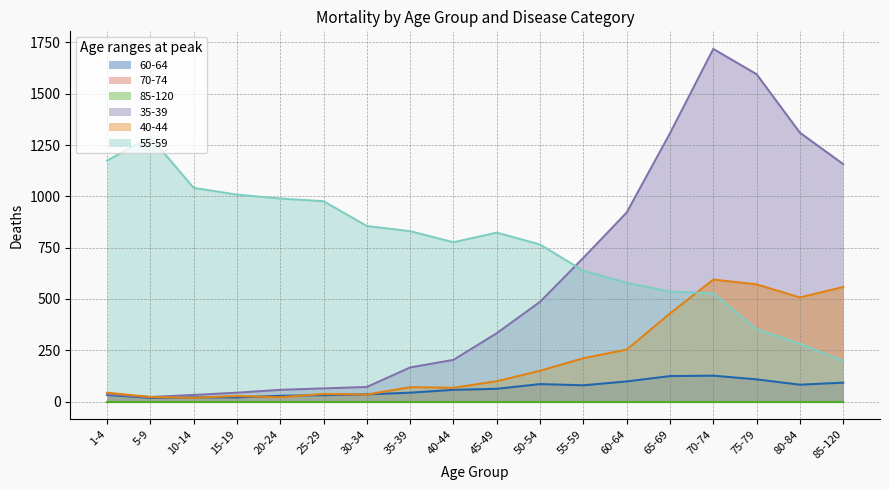

At how many categories does at least one series exceed 49?

18